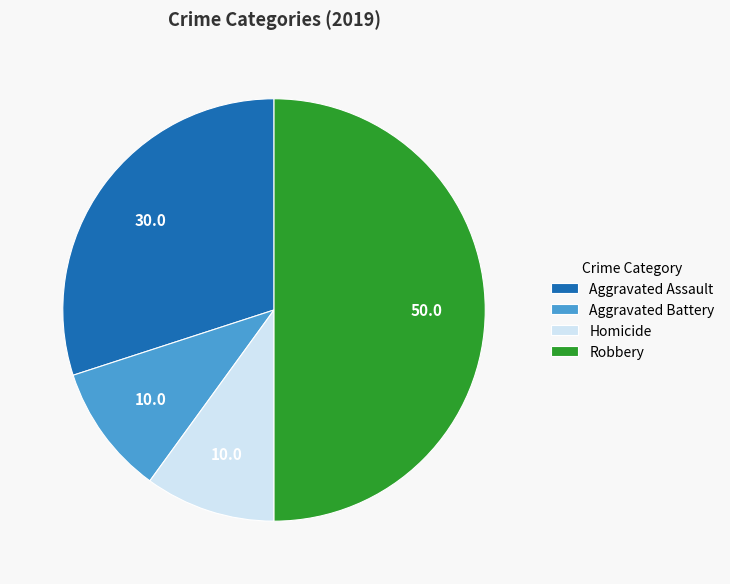

Combined, do Aggravated Assault and Robbery account for over 50%?

Yes